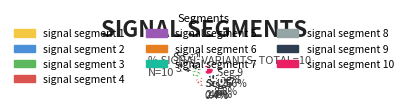

To the nearest percent, what percentage of the pie is signal segment 2?

3%